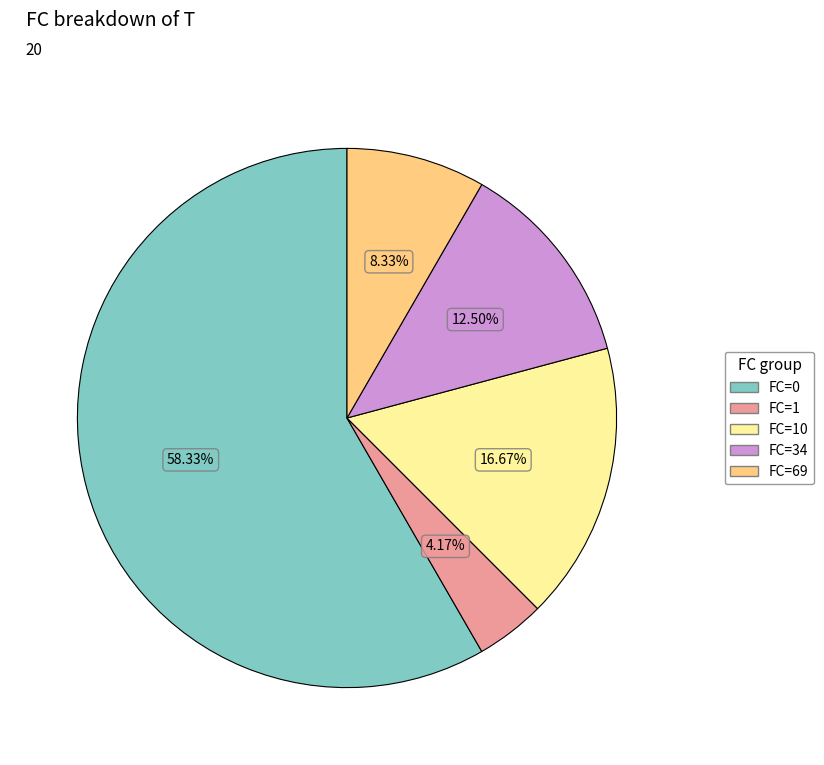

Does any single category account for the majority?

Yes